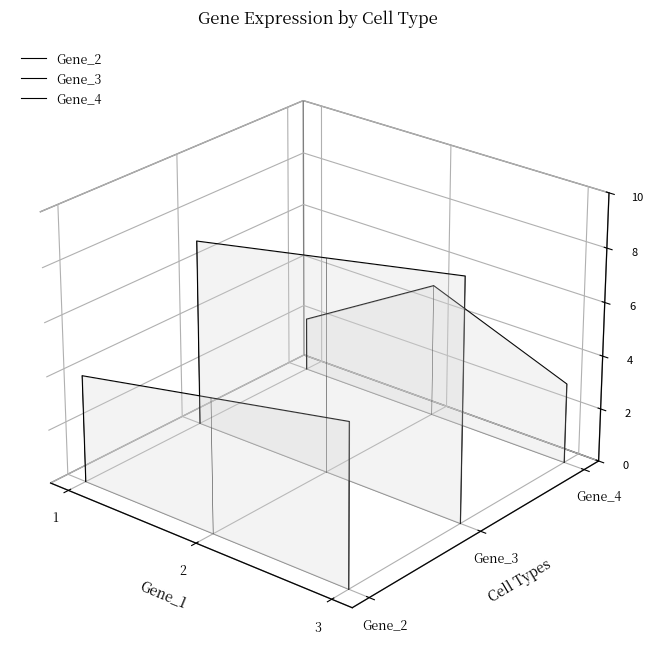

True or false: Gene_4 and Gene_2 cross at least once.

False